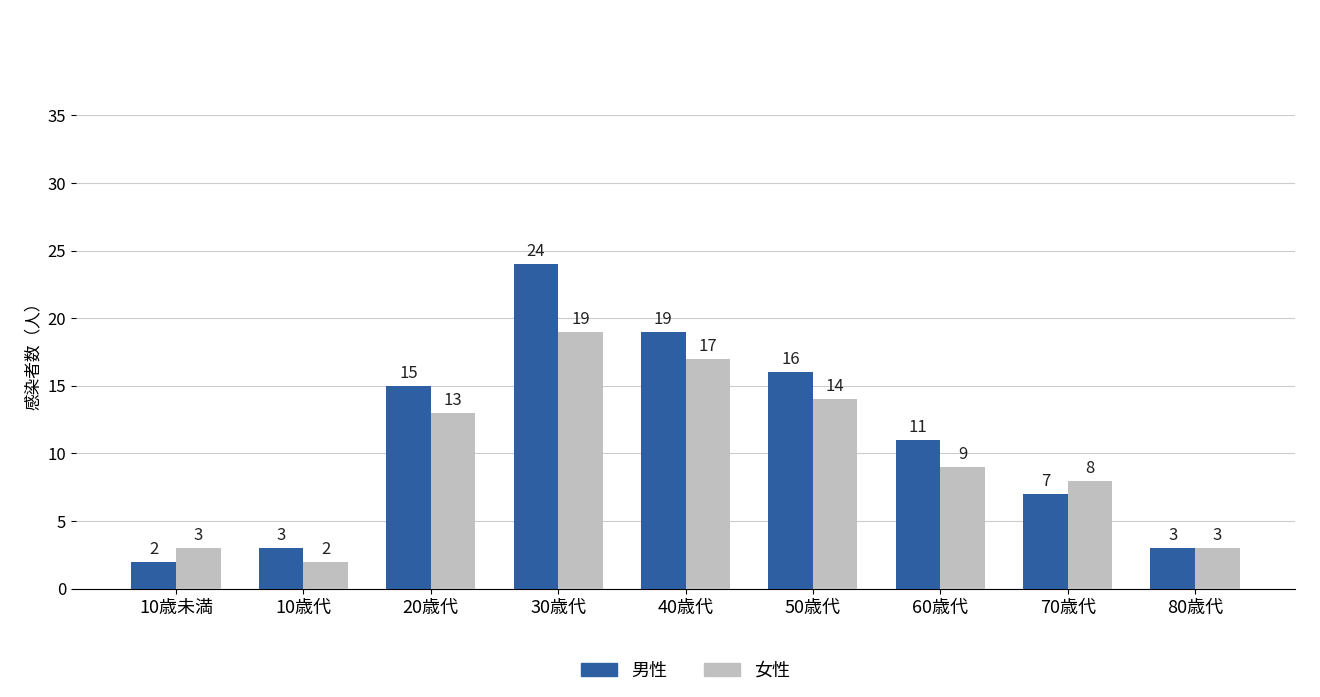

What is the difference between the highest and lowest values at 50歳代?

2